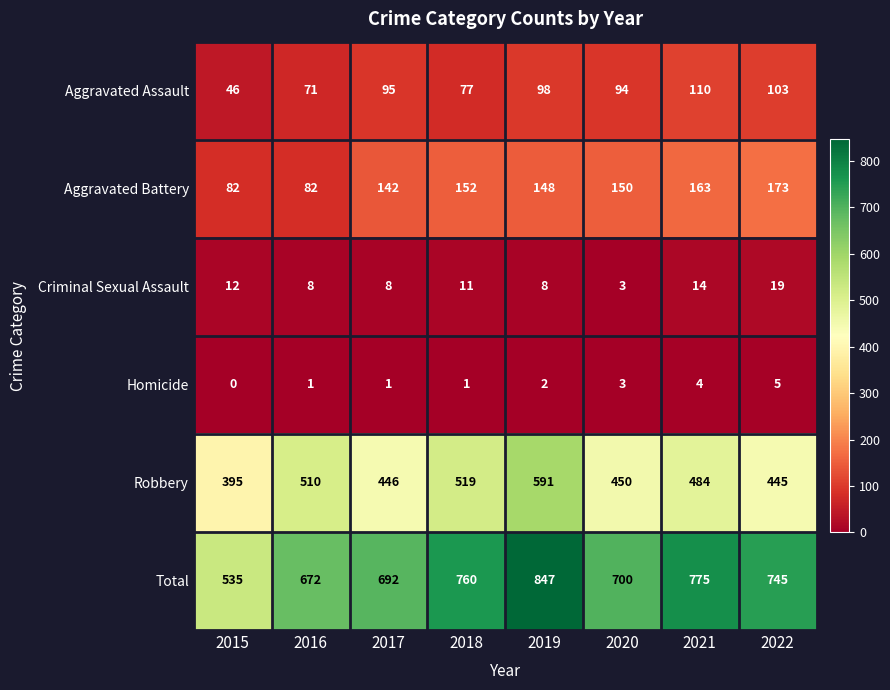

How many values in the Total series are below 745?

4